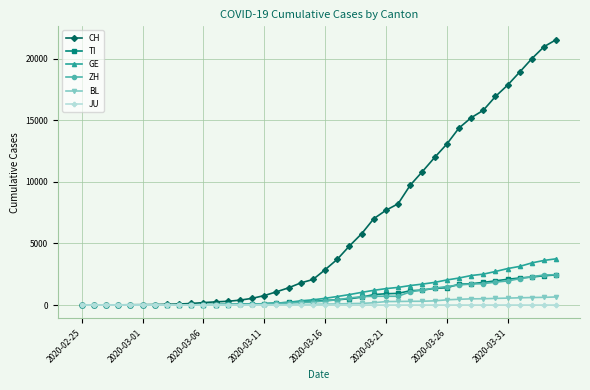

Which series has the widest spread of values?

CH